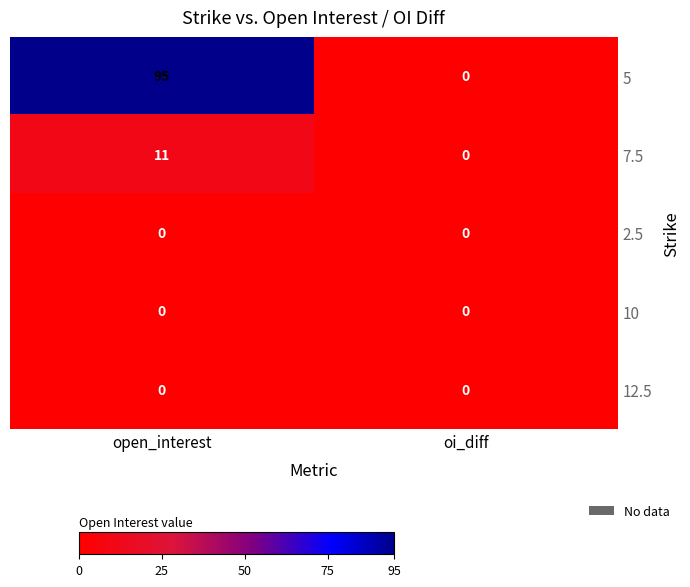

List the labels in order of 7.5 value, largest first.

open_interest, oi_diff